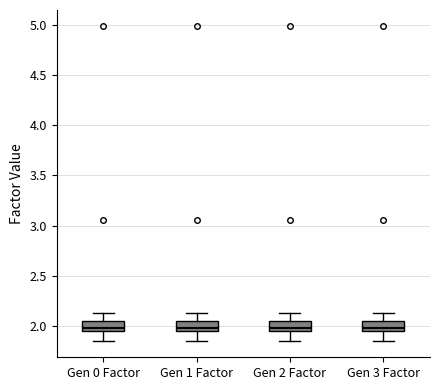

Reading left to right, transcribe this box plot: for each box, give where its median line is, the range the box spans, and where its two whiskers end, as read against the y-axis. The values are not printed on the chart, so give them approximately, as read against the axis.

Gen 0 Factor: median 2.00, box 1.95 to 2.05, whiskers 1.85 to 2.15
Gen 1 Factor: median 2.00, box 1.95 to 2.05, whiskers 1.85 to 2.15
Gen 2 Factor: median 2.00, box 1.95 to 2.05, whiskers 1.85 to 2.15
Gen 3 Factor: median 2.00, box 1.95 to 2.05, whiskers 1.85 to 2.15